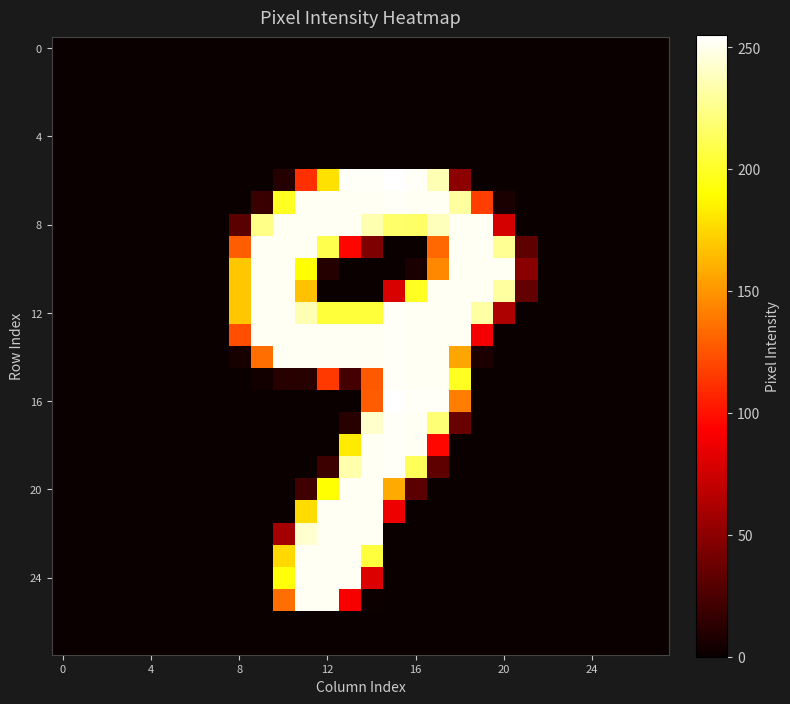

How many categories are shown in the chart?

28